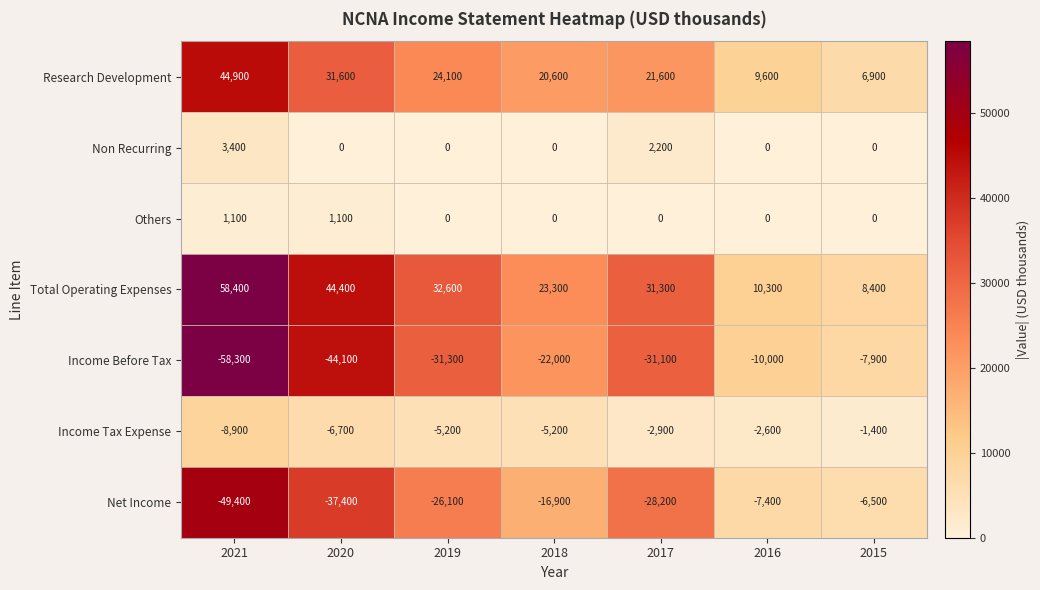

What is the greatest value displayed?

58400